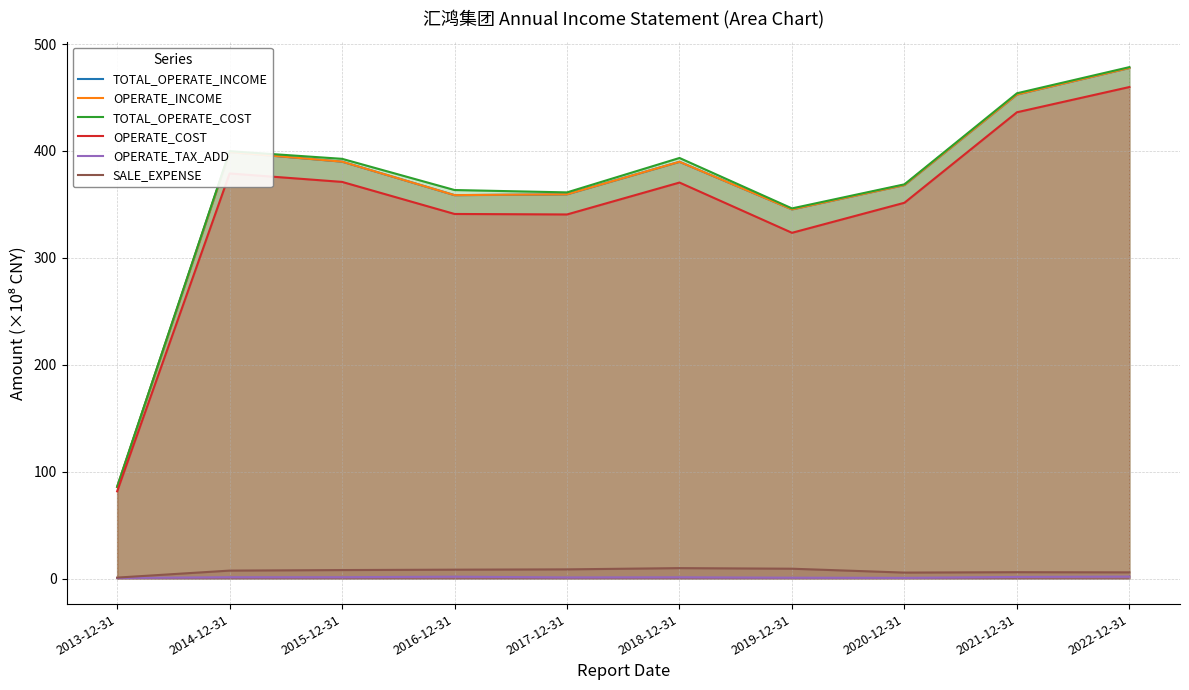

Is it true that SALE_EXPENSE equals 8.6 at 2017-12-31?

True